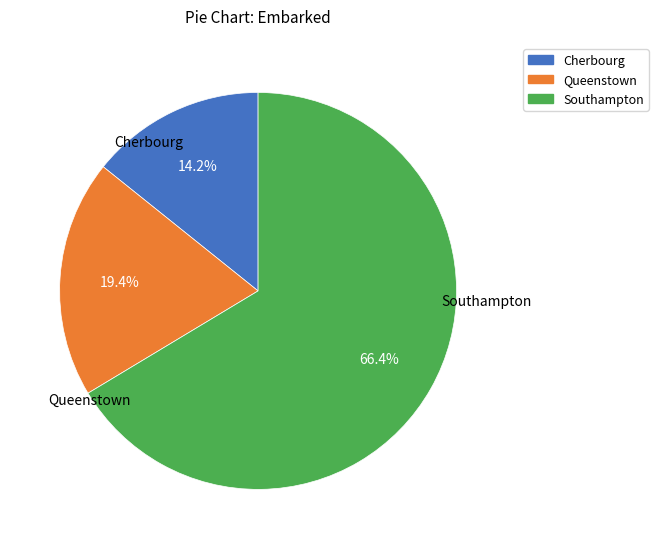

Is there a majority slice in this chart?

Yes